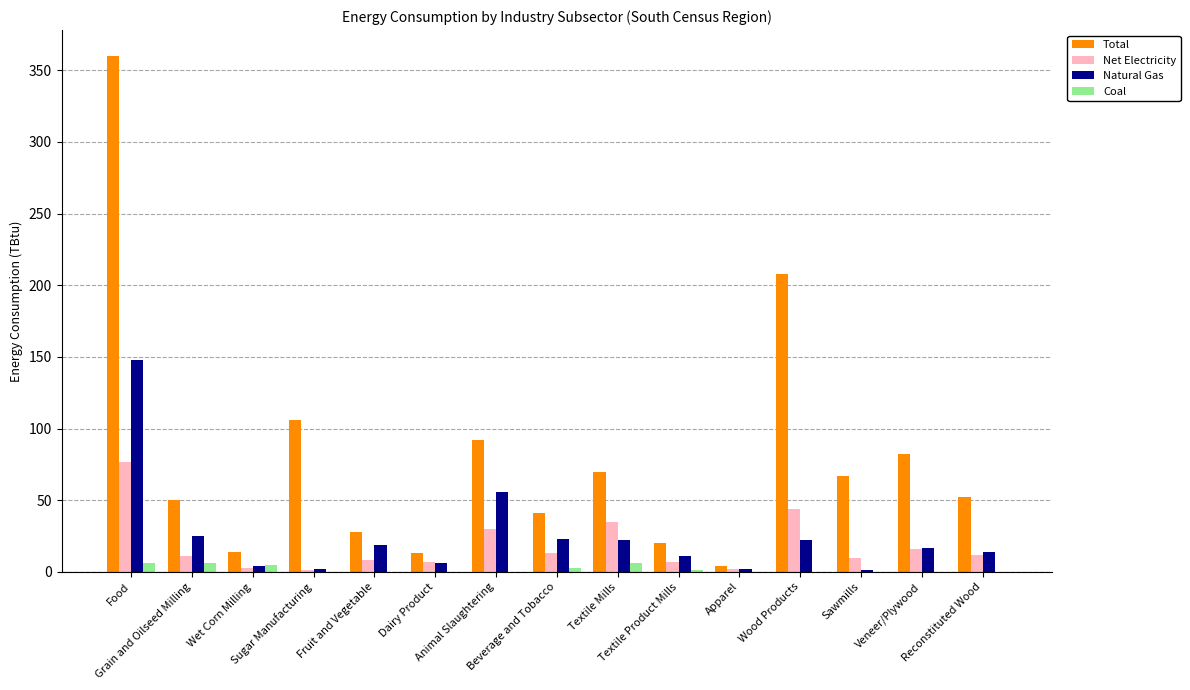

Which label corresponds to the largest value in the chart?

Food